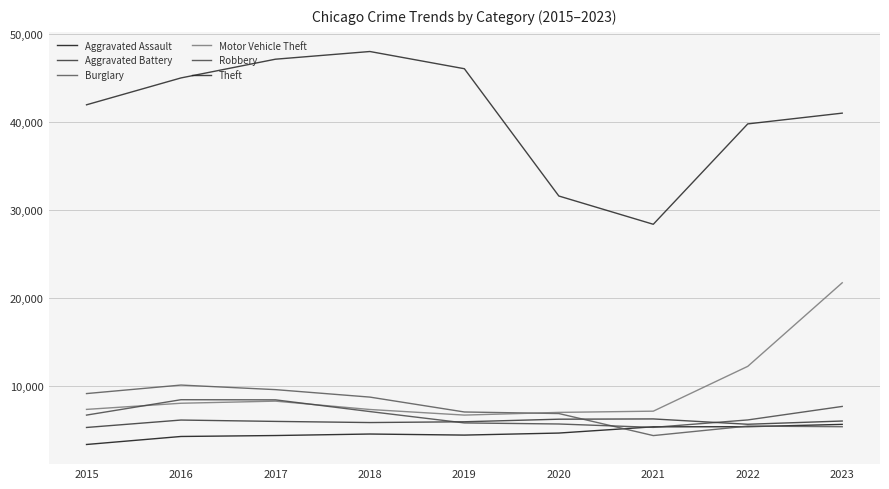

True or false: Theft and Aggravated Assault cross at least once.

False